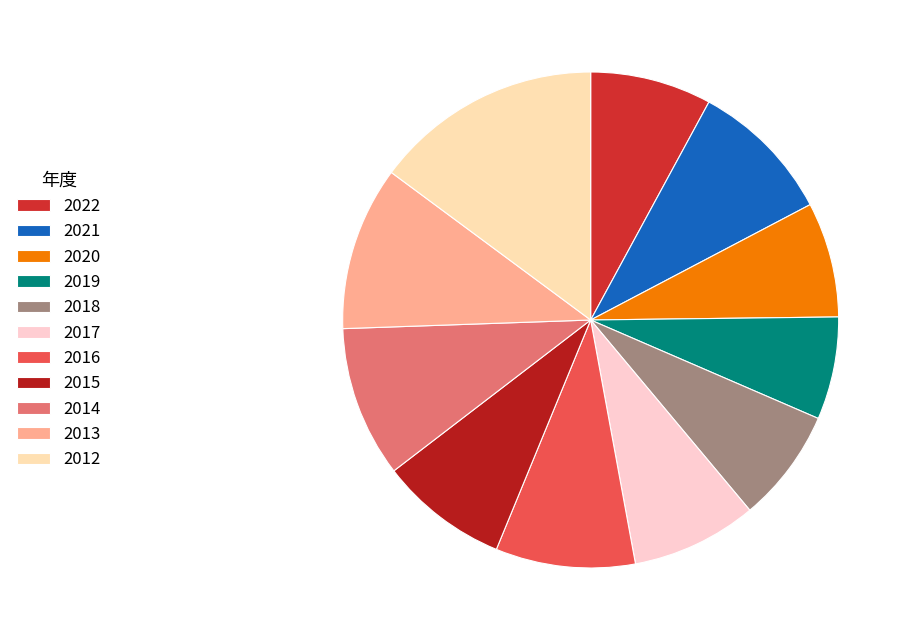

Is it true that 2015 is 24% of the pie?

False